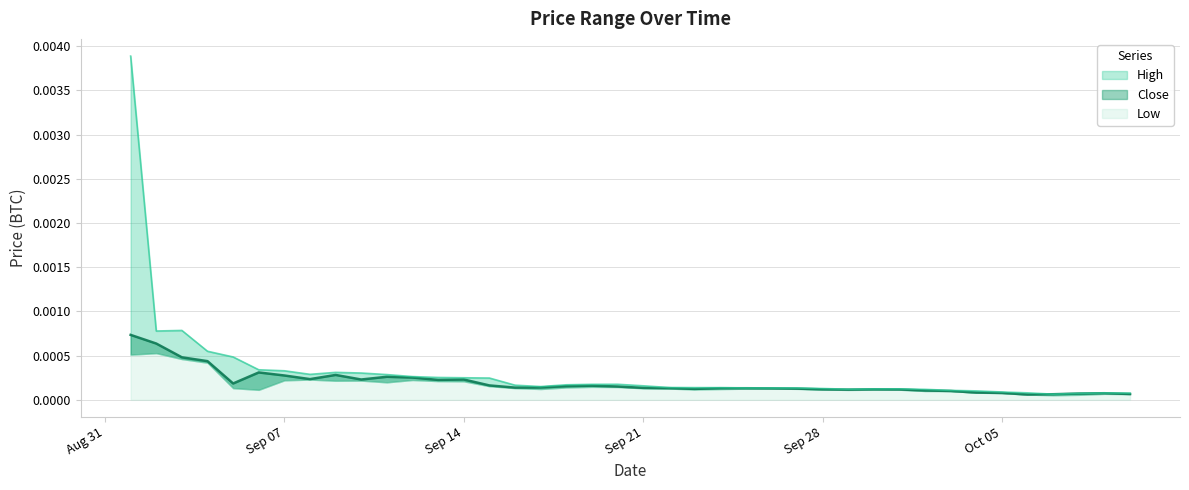

Which series has the widest spread of values?

High